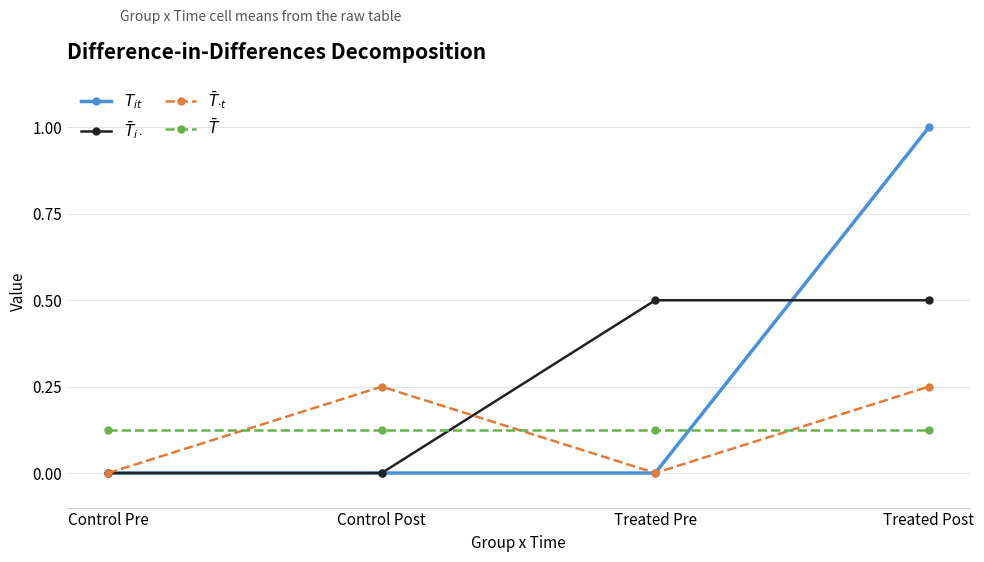

The value of $T_{it}$ at Treated Pre is 0.0. True or false?

True